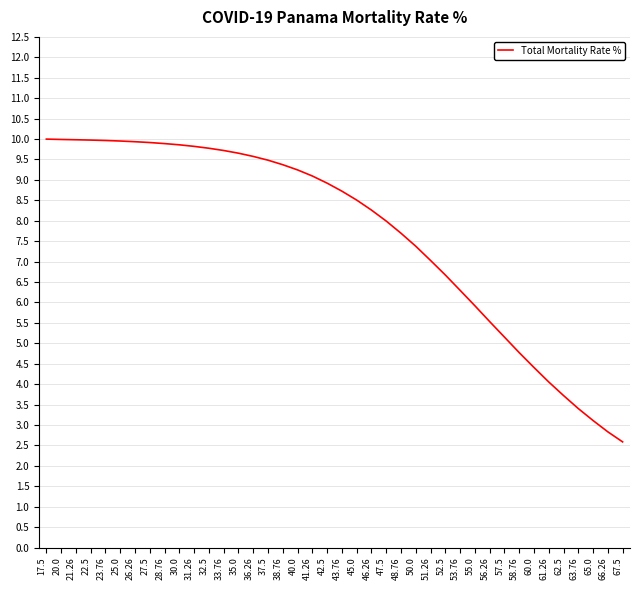

What is the greatest value displayed?

10.0